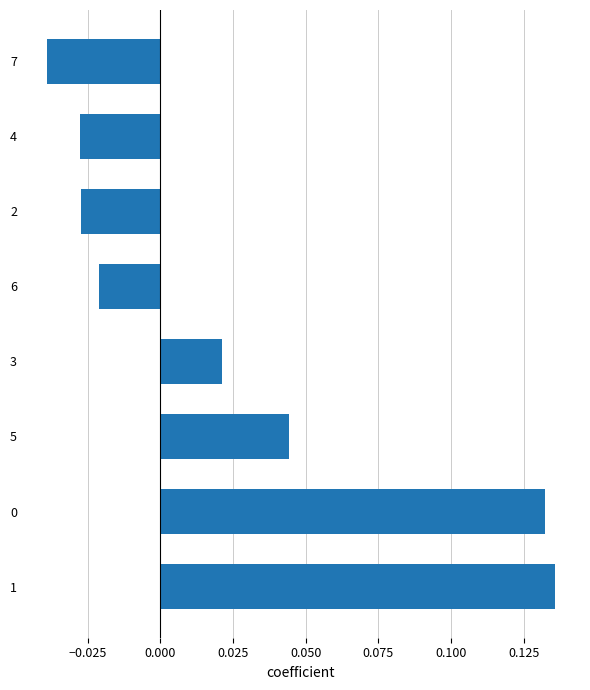

Count the values in the range 0 to 1.

4